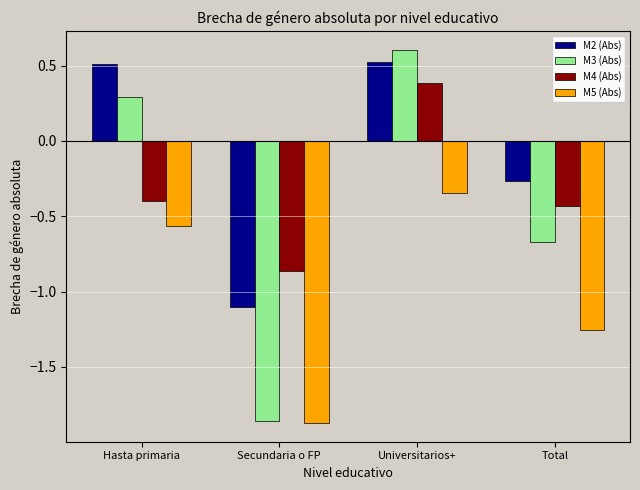

Which category has the highest value in the M4 (Abs) series?

Universitarios+